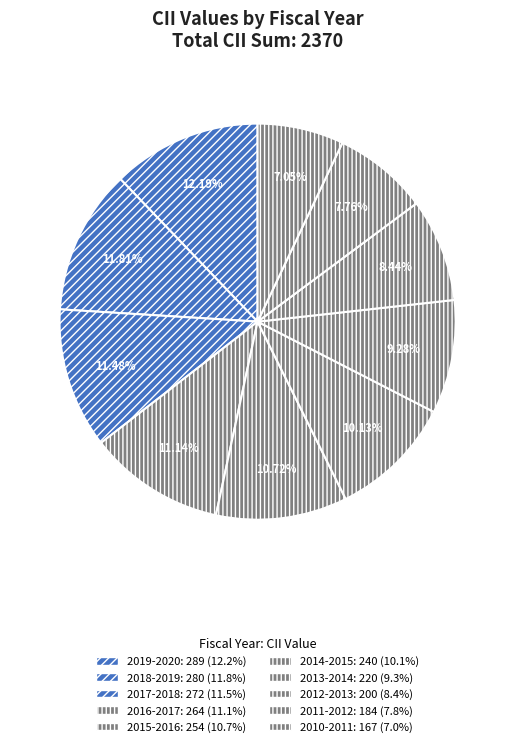

Is there any slice that represents more than half of the pie?

No